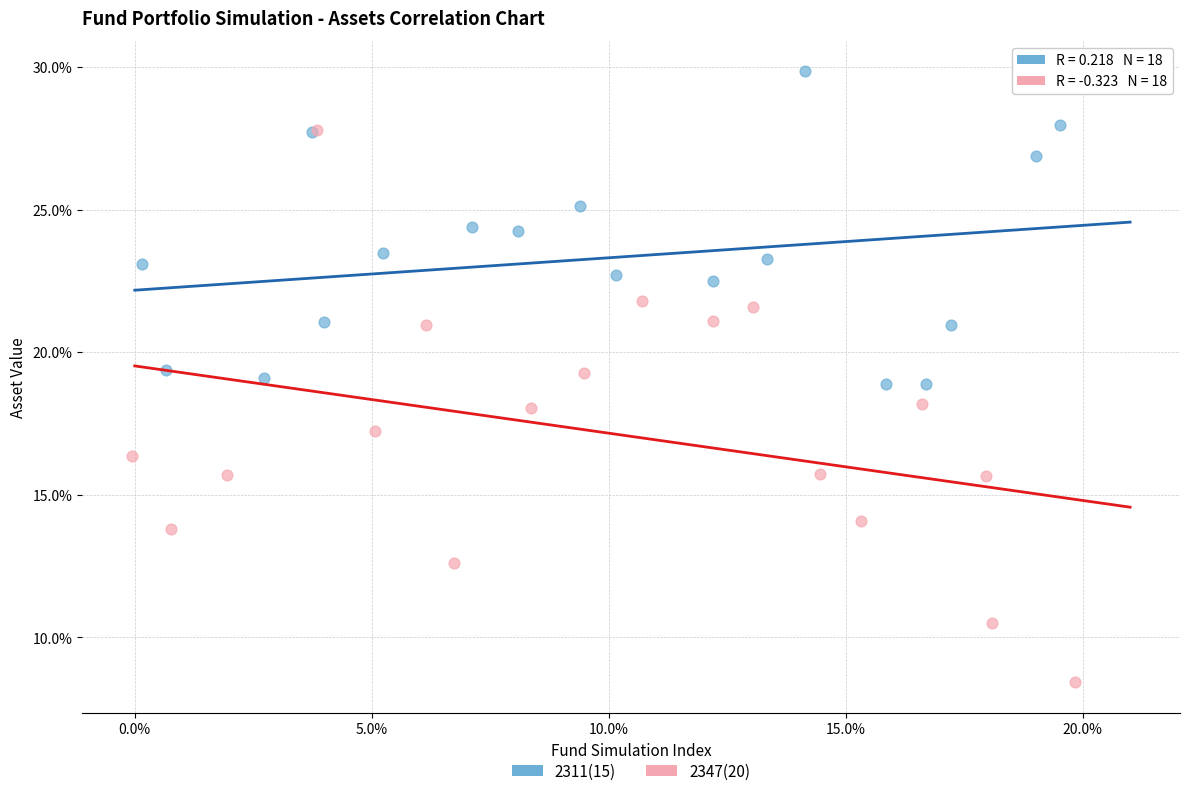

Which series reaches the minimum Y coordinate?

2347(20)